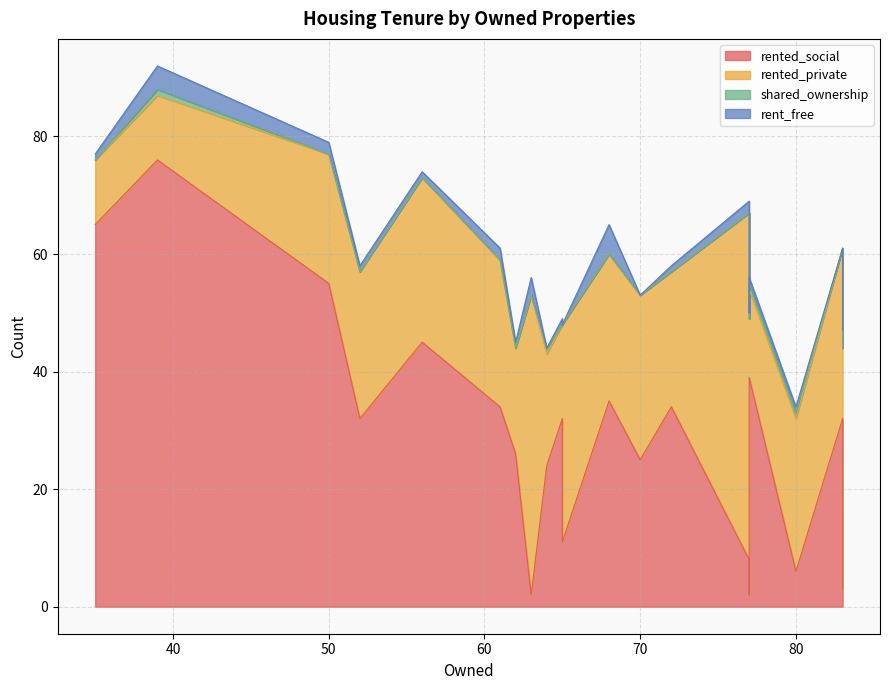

Reading left to right, extract all data points from this chart.

rented_social: 39=76	77=8	64=24	65=11	83=32	68=35	63=2	83=3	77=2	80=6	50=55	65=32	56=45	77=39	61=34	70=25	62=26	72=34	52=32	35=65
rented_private: 39=11	77=59	64=19	65=37	83=29	68=25	63=51	83=41	77=47	80=26	50=22	65=16	56=28	77=15	61=25	70=28	62=18	72=23	52=25	35=11
shared_ownership: 39=1	77=0	64=1	65=0	83=0	68=0	63=0	83=0	77=0	80=1	50=0	65=0	56=0	77=1	61=0	70=0	62=0	72=0	52=0	35=0
rent_free: 39=4	77=2	64=0	65=0	83=0	68=5	63=3	83=3	77=1	80=1	50=2	65=1	56=1	77=1	61=2	70=0	62=1	72=1	52=1	35=1